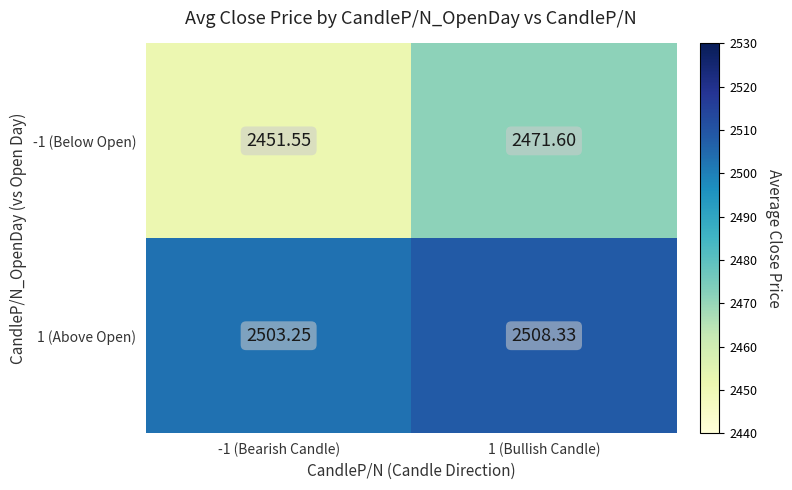

What is the spread (max minus min) of values at 1 (Bullish Candle)?

36.7